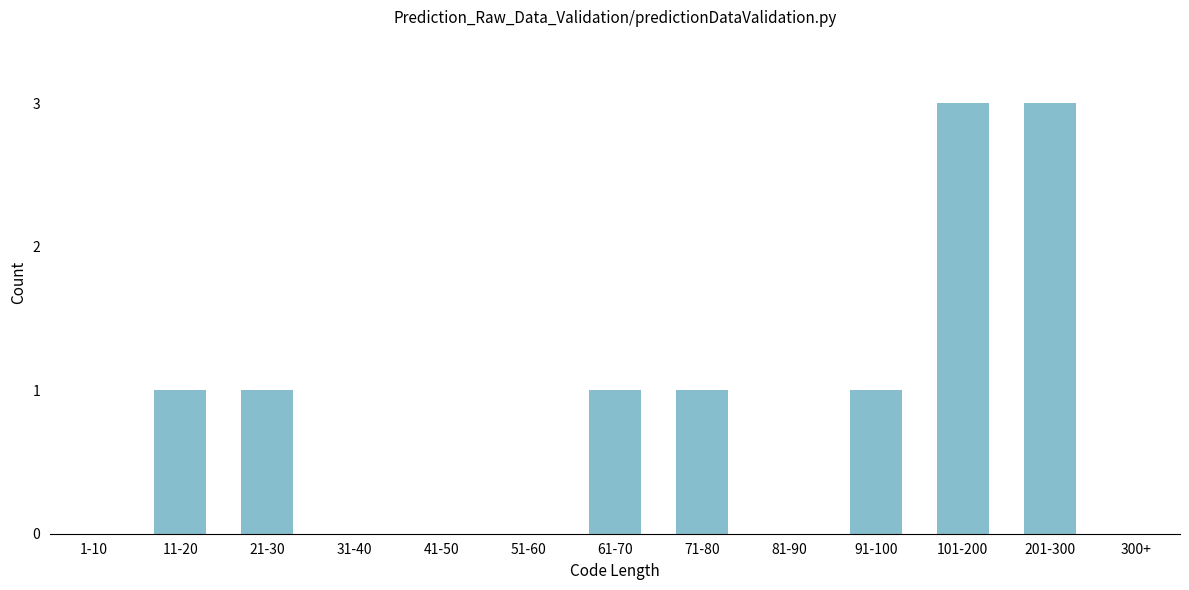

Reading left to right, transcribe all the data shown in this chart.

1-10=0	11-20=1	21-30=1	31-40=0	41-50=0	51-60=0	61-70=1	71-80=1	81-90=0	91-100=1	101-200=3	201-300=3	300+=0